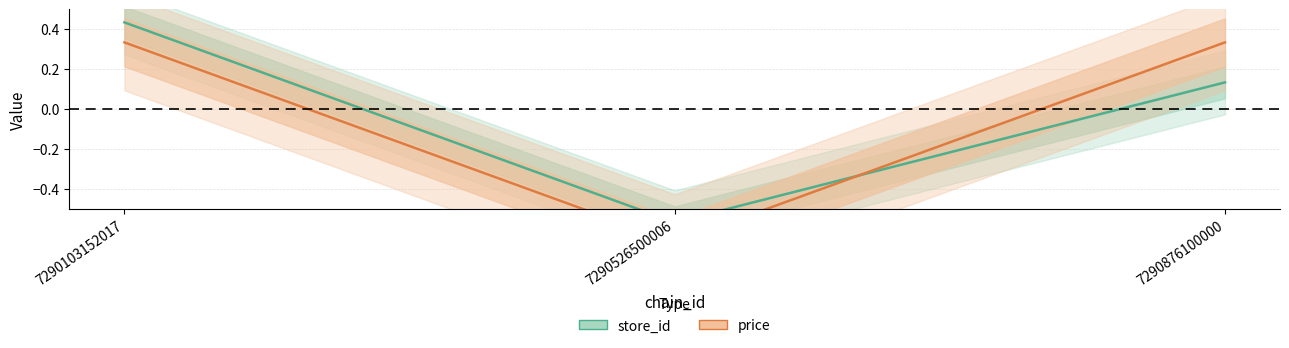

What is the value of the price point at the 2nd from the left?

-0.7